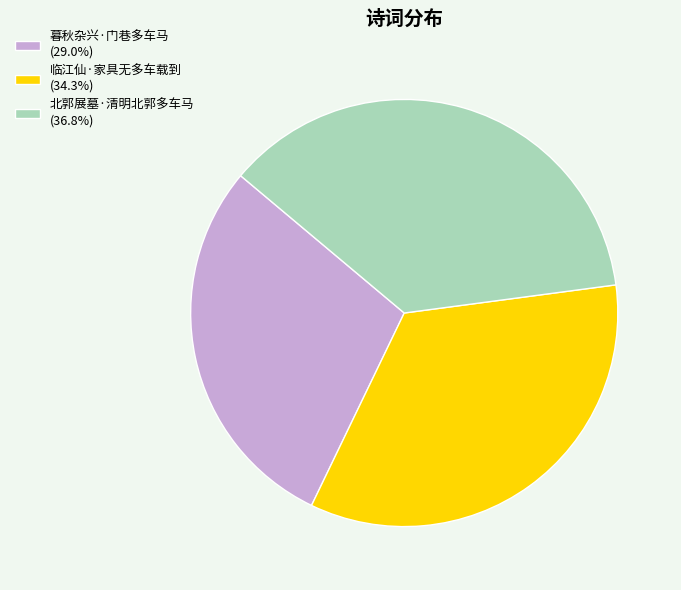

Approximately how many times larger is the value at 临江仙·家具无多车载到 compared to 北郭展墓·清明北郭多车马?

0.9